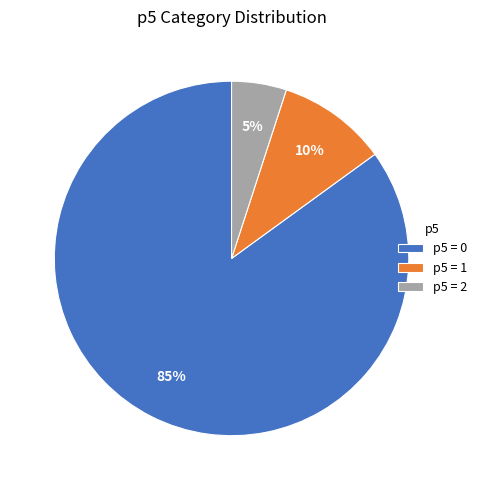

How many slices are in this pie chart?

3